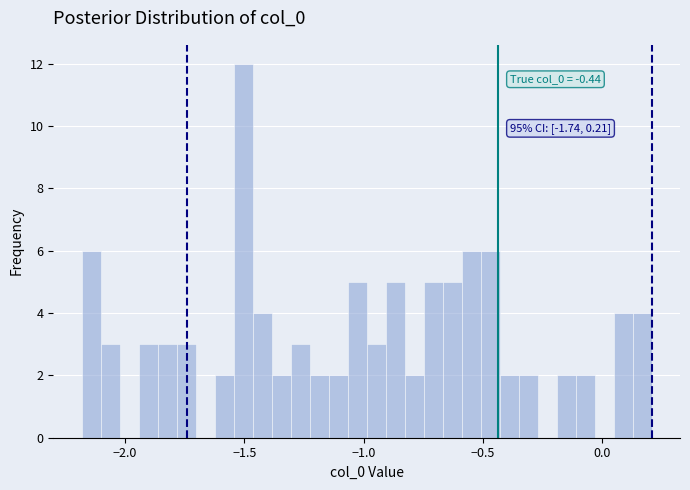

Read against the x-axis, roughly where is the centre of the tallest bar?

-1.50